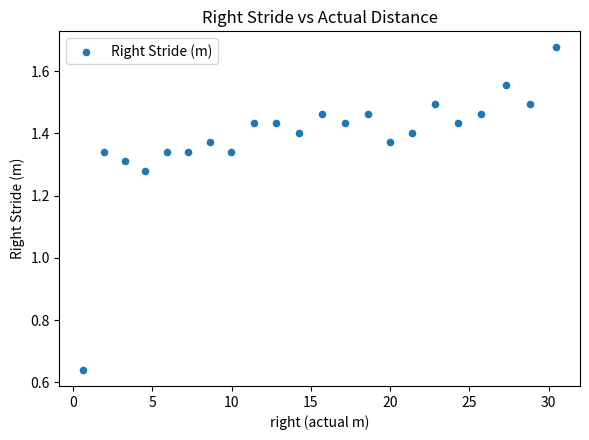

What is the range of Y values (max minus min)?

1.0